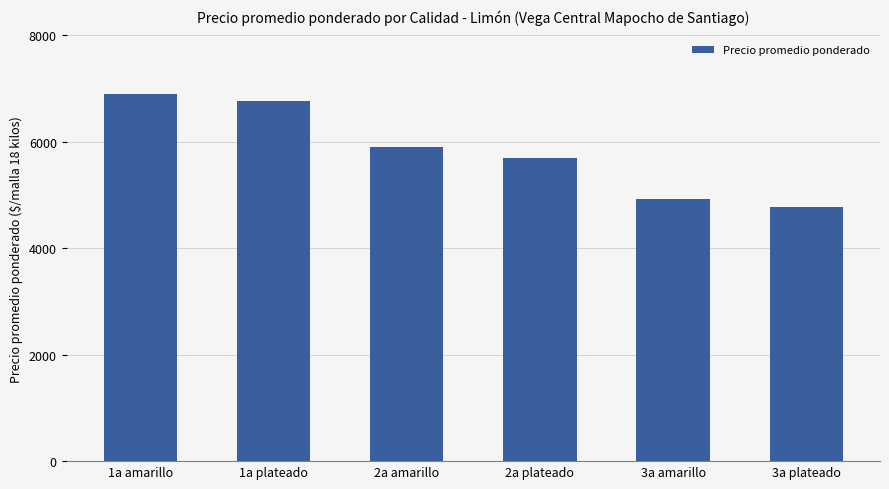

Reading left to right, list all the values displayed in this chart.

6895	6771	5904	5700	4917	4773